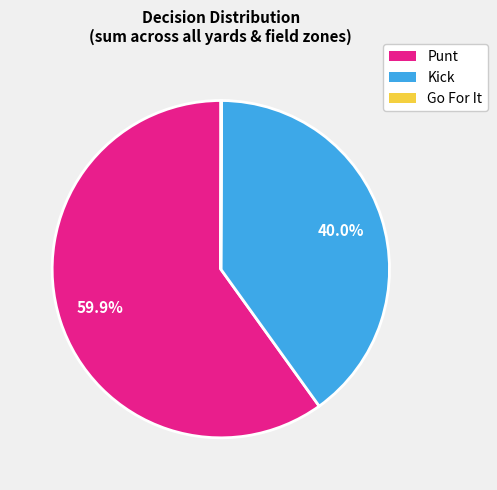

Is there a majority slice in this chart?

Yes